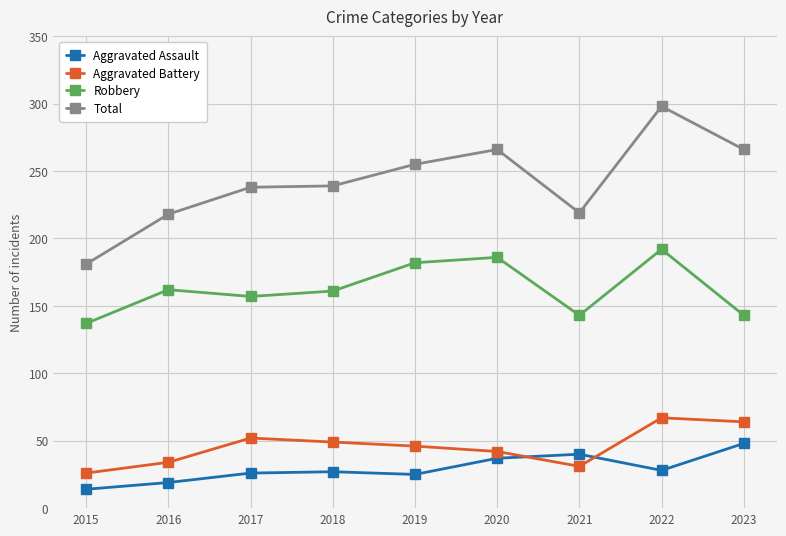

Is the value of Robbery at 2016 greater than the value of Aggravated Battery at 2022?

Yes